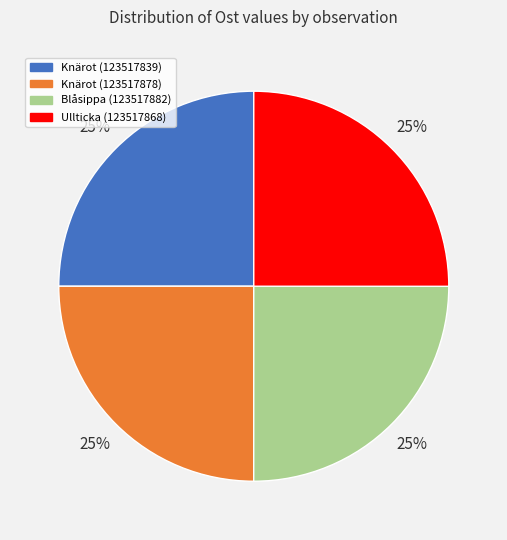

The Knärot (123517878) slice represents 31% of the pie. True or false?

False